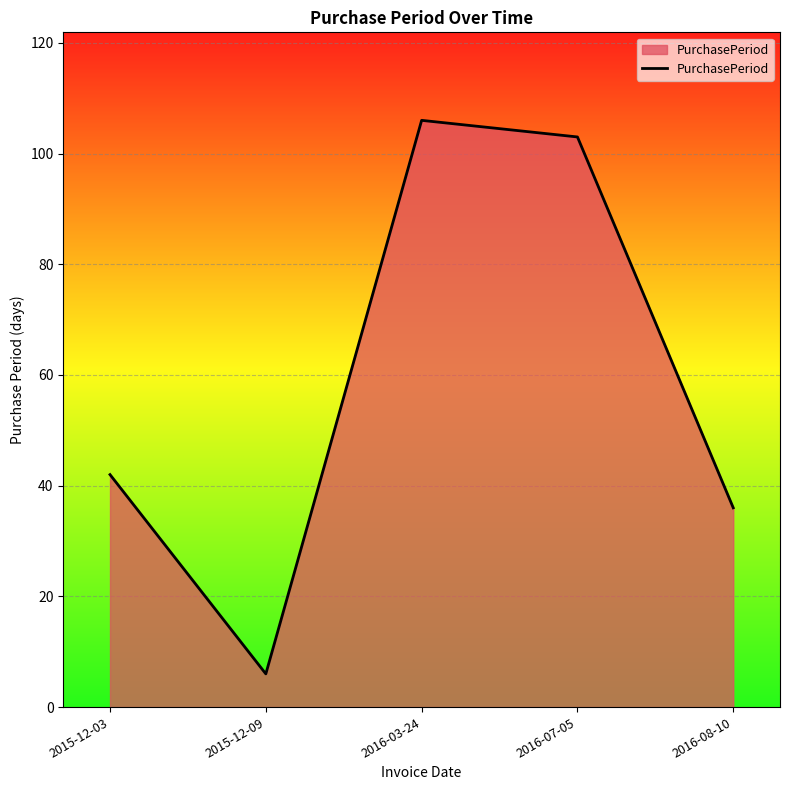

What value does the data have at 2015-12-09, to the nearest 5?

5